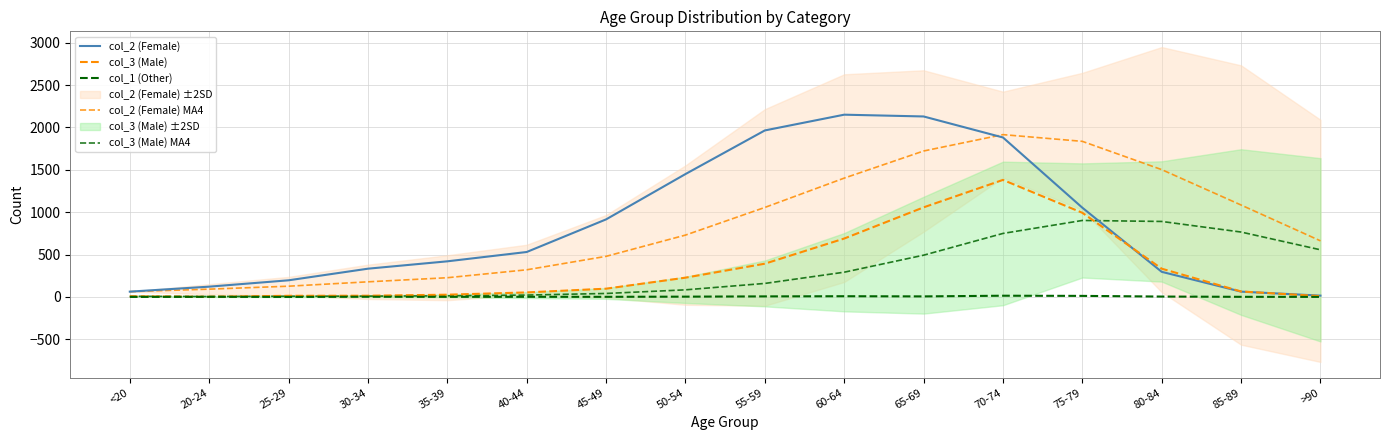

How many lines are shown in the chart?

5